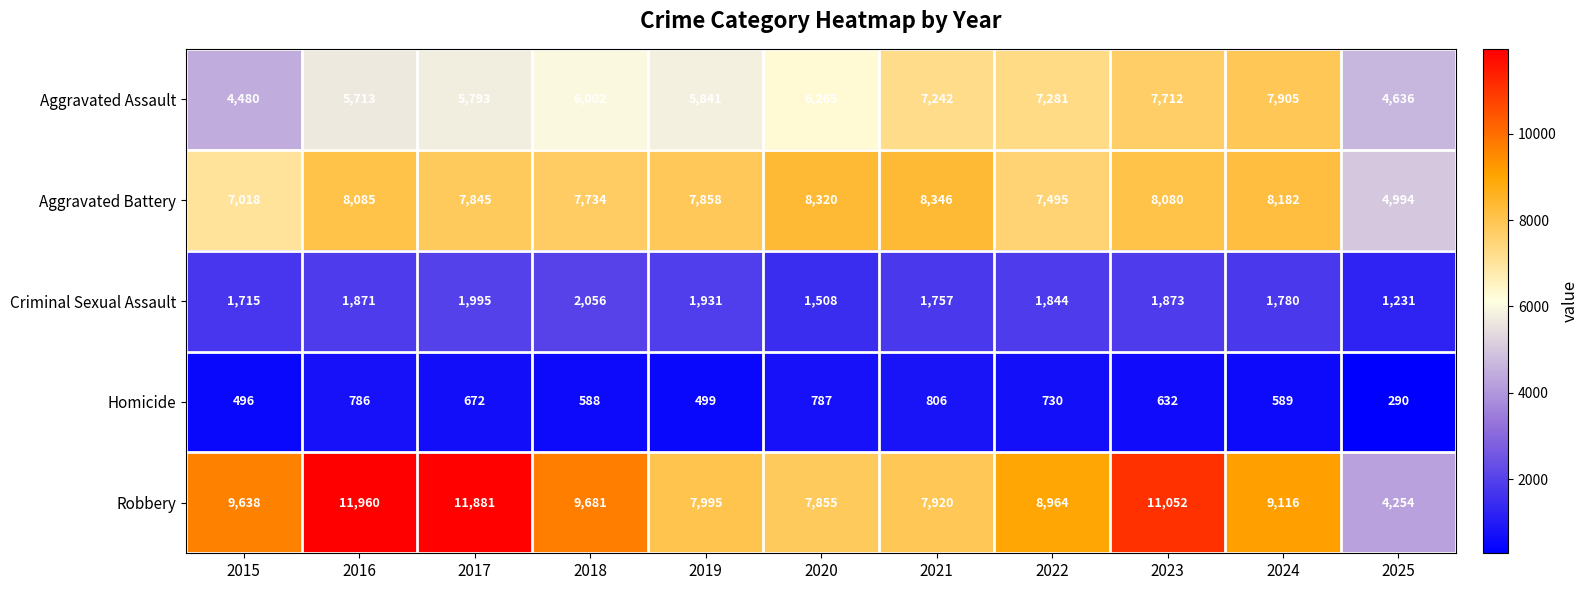

At how many categories does at least one series exceed 7529?

10